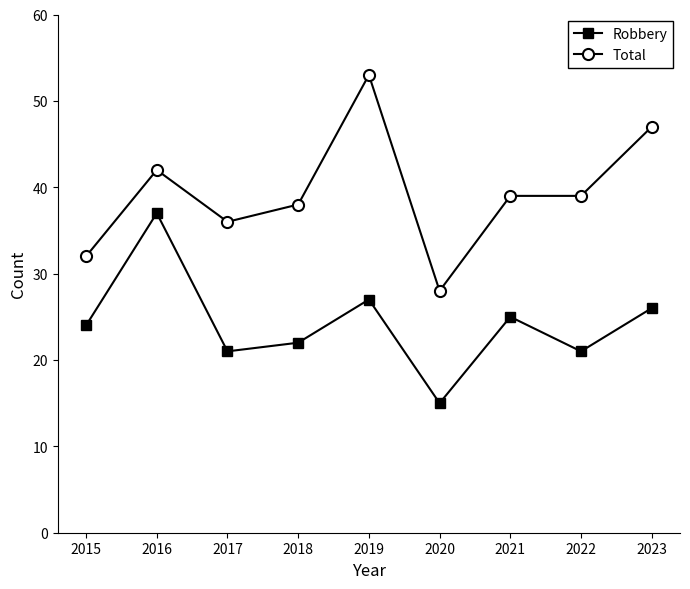

What is the approximate value of Total at 2021, to the nearest 10?

40